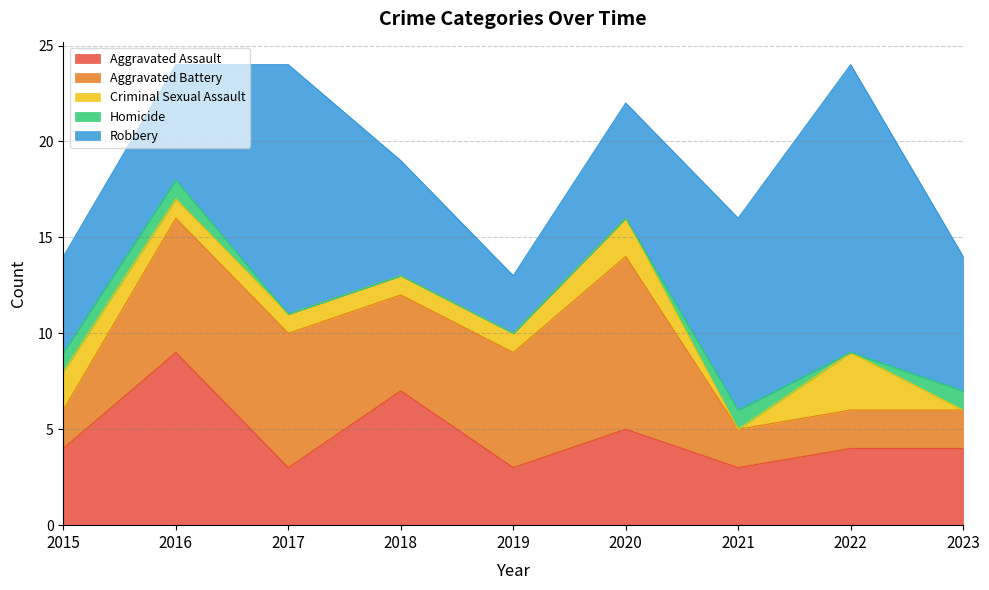

List the labels in order of Aggravated Battery value, smallest first.

2015, 2021, 2022, 2023, 2018, 2019, 2016, 2017, 2020